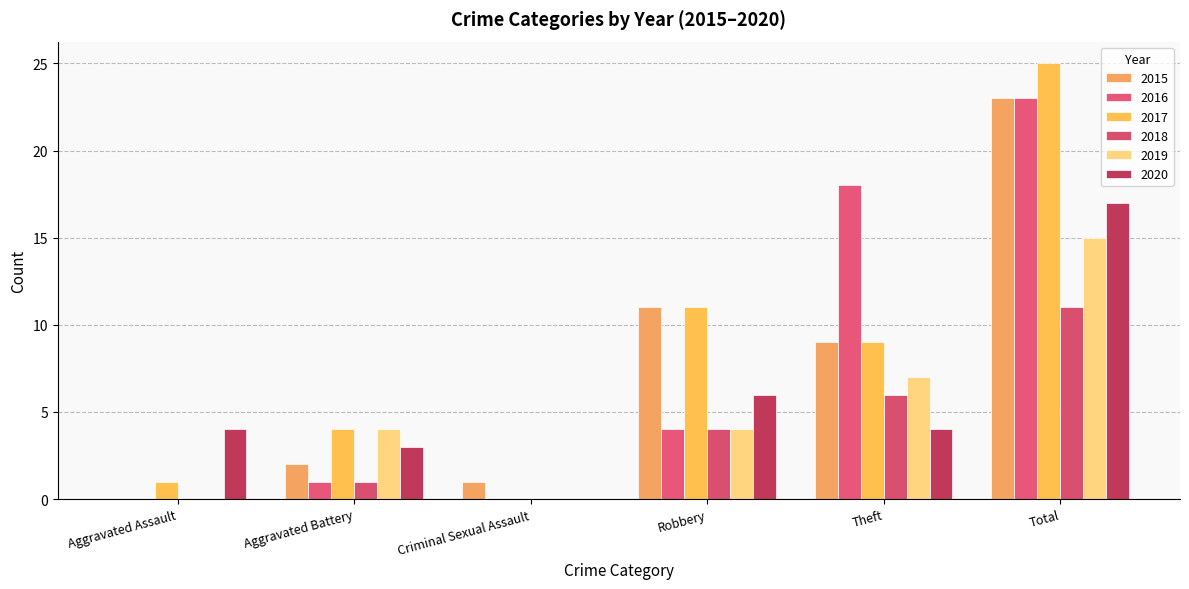

Is the value of 2016 at Aggravated Assault greater than the value of 2018 at Robbery?

No